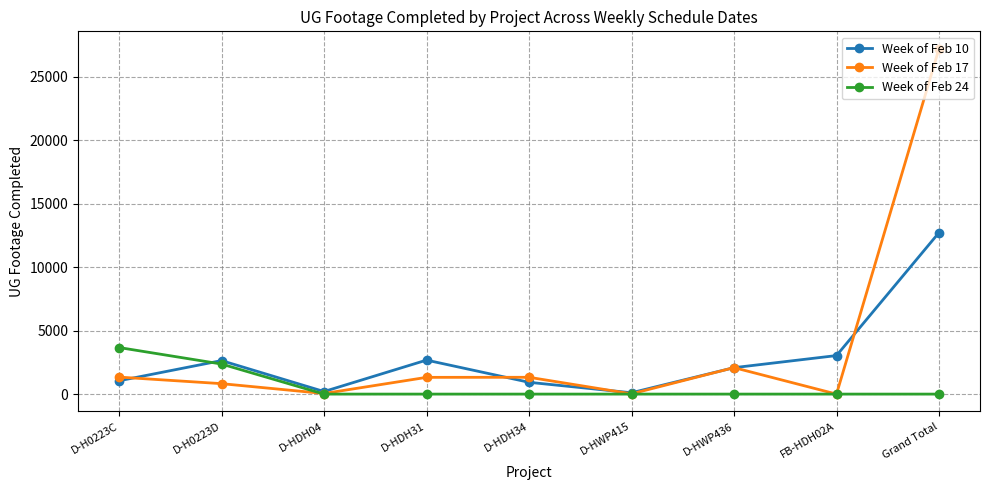

At which label is Week of Feb 24 closest to 1834?

D-H0223D